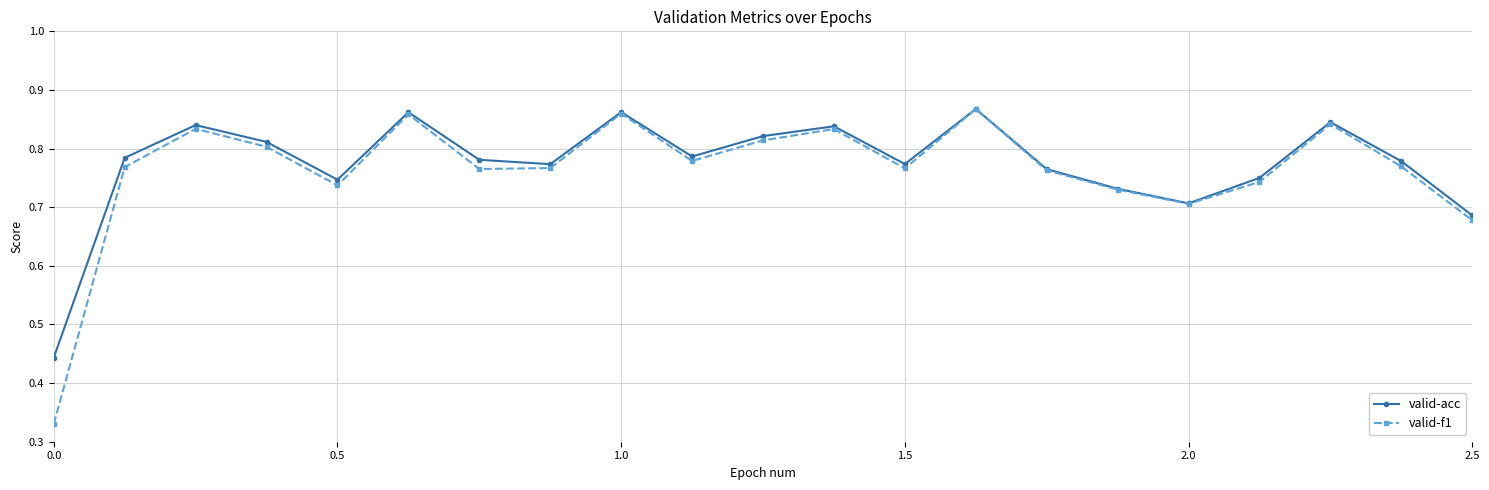

Which series has the largest total across all categories?

valid-acc